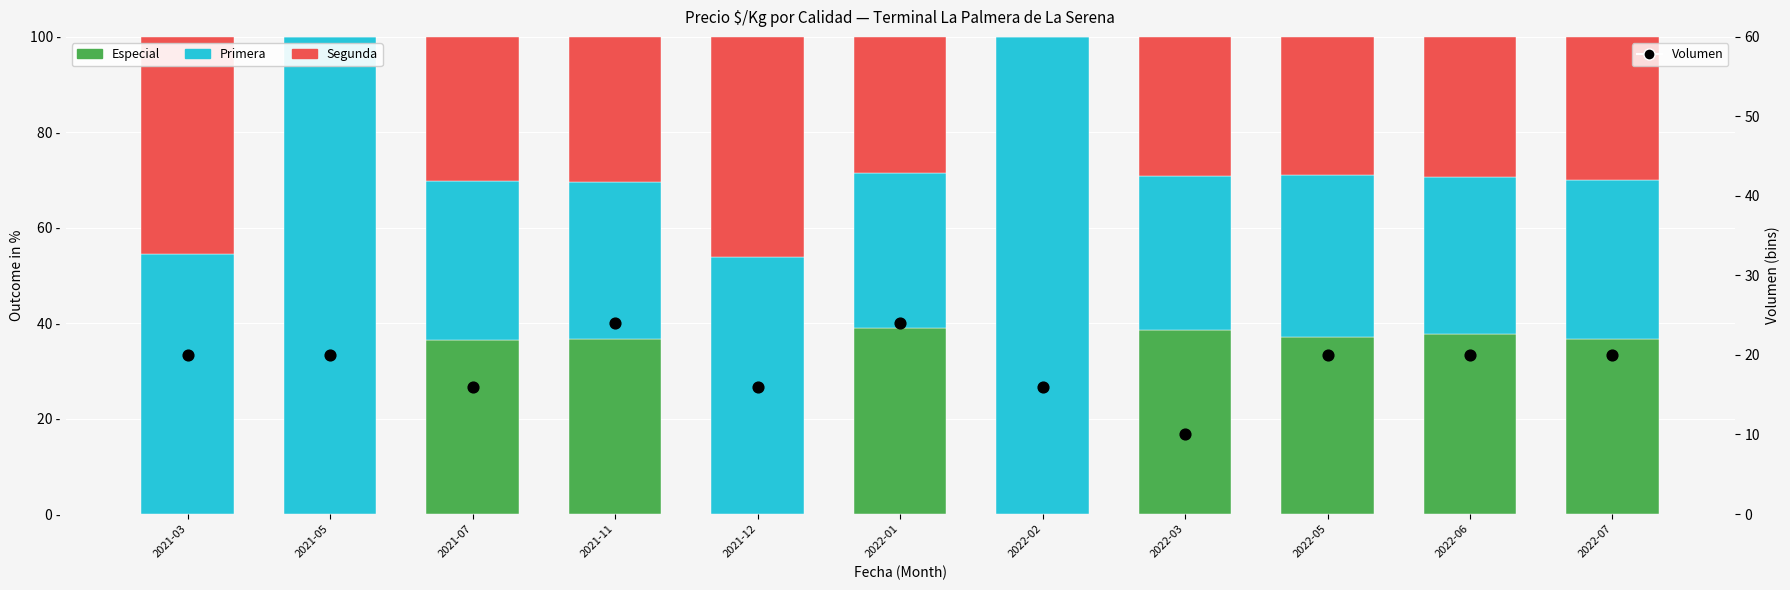

At which category is the sum across all series the highest?

2021-11